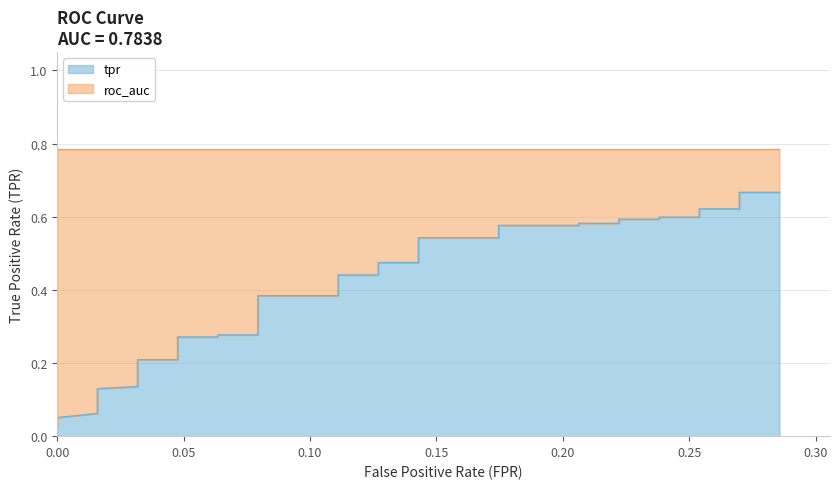

What is the difference between the second highest and minimum values?

0.6